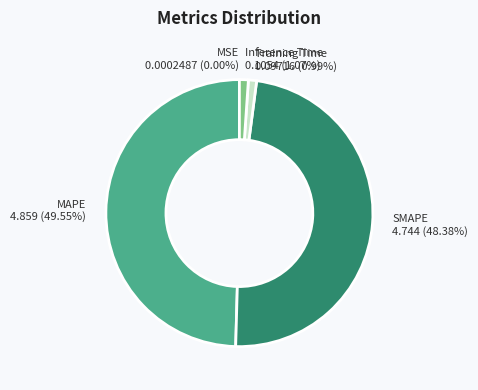

To the nearest percent, what percentage of the pie is Training Time?

1%